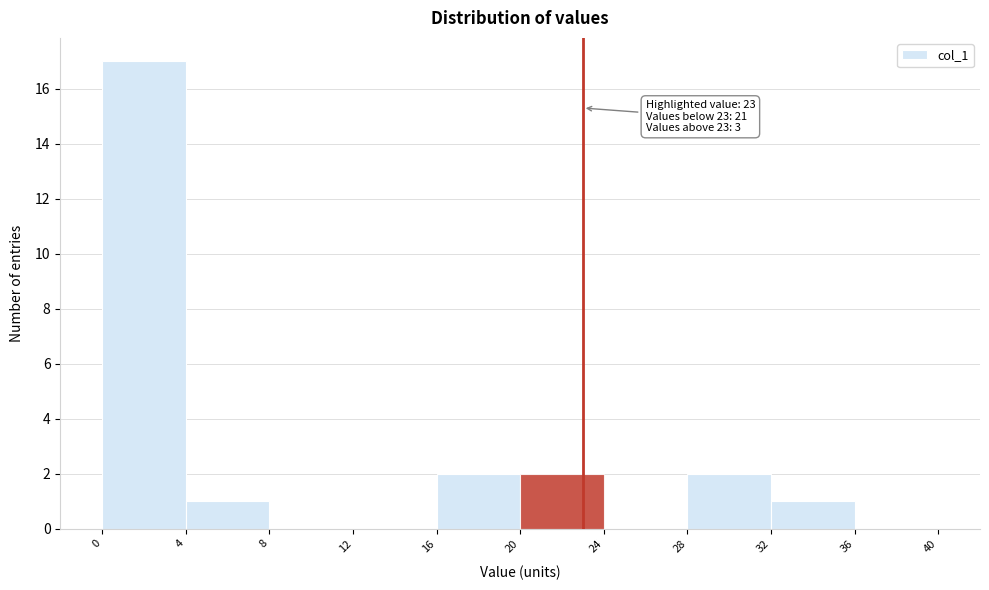

Over which range of the x-axis is the bar tallest?

0 to 4